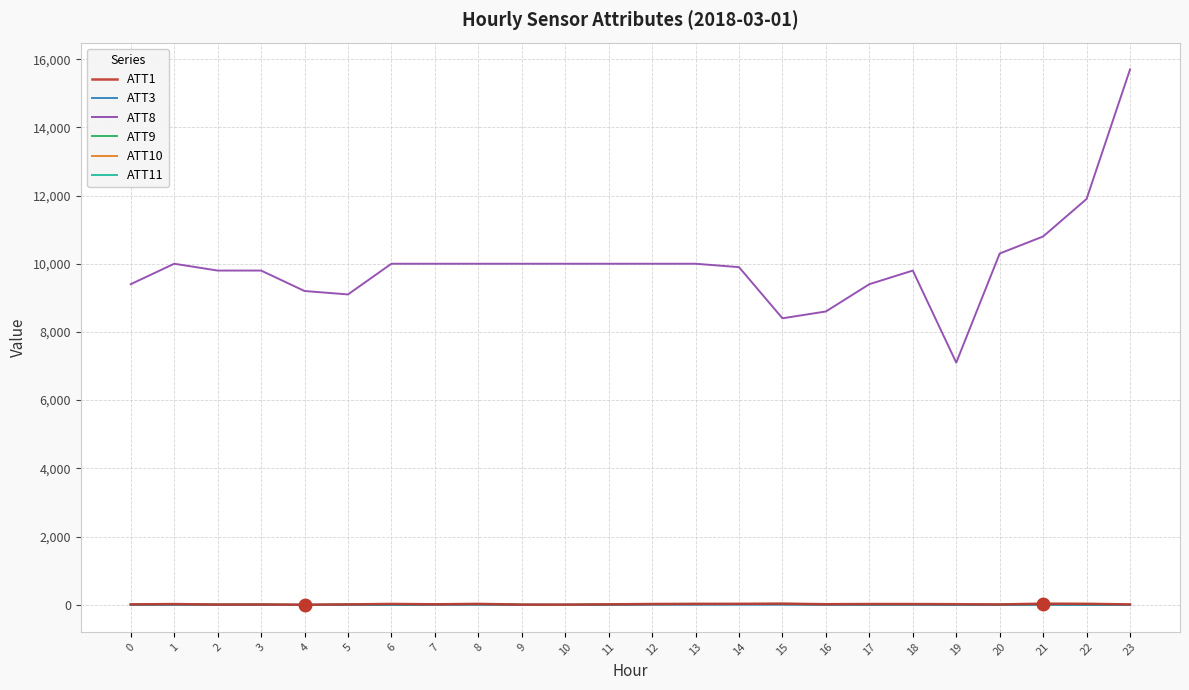

Which series has the largest total across all categories?

ATT8